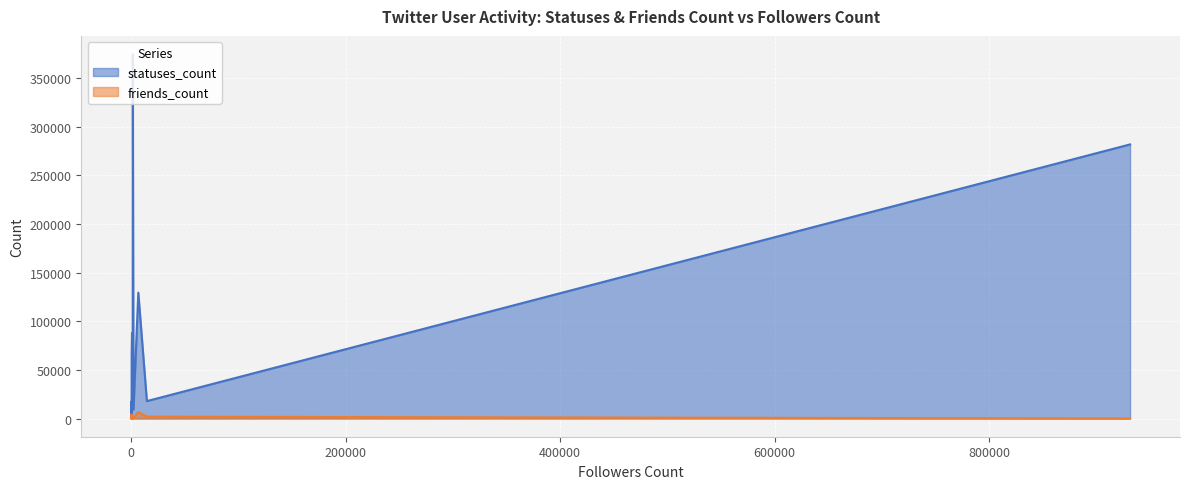

Rank the series by their average value, from lowest to highest.

friends_count, statuses_count